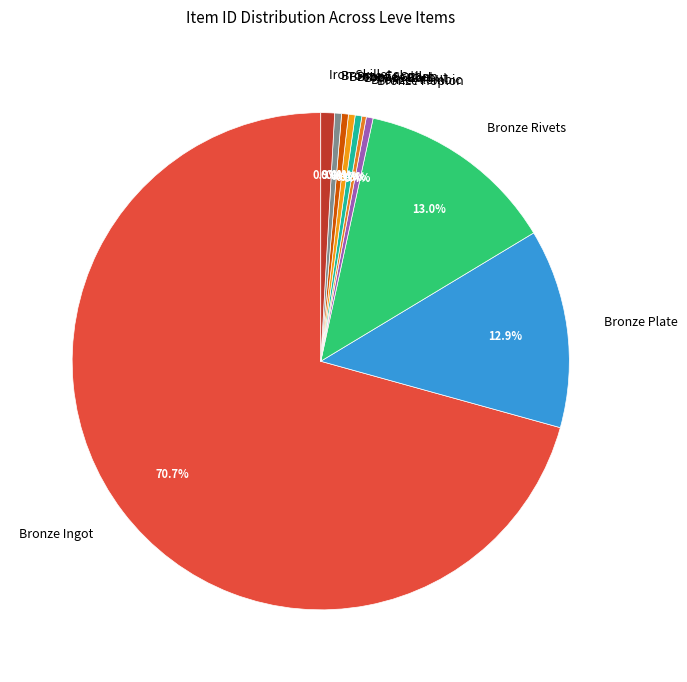

What is the largest slice in the pie chart?

Bronze Ingot